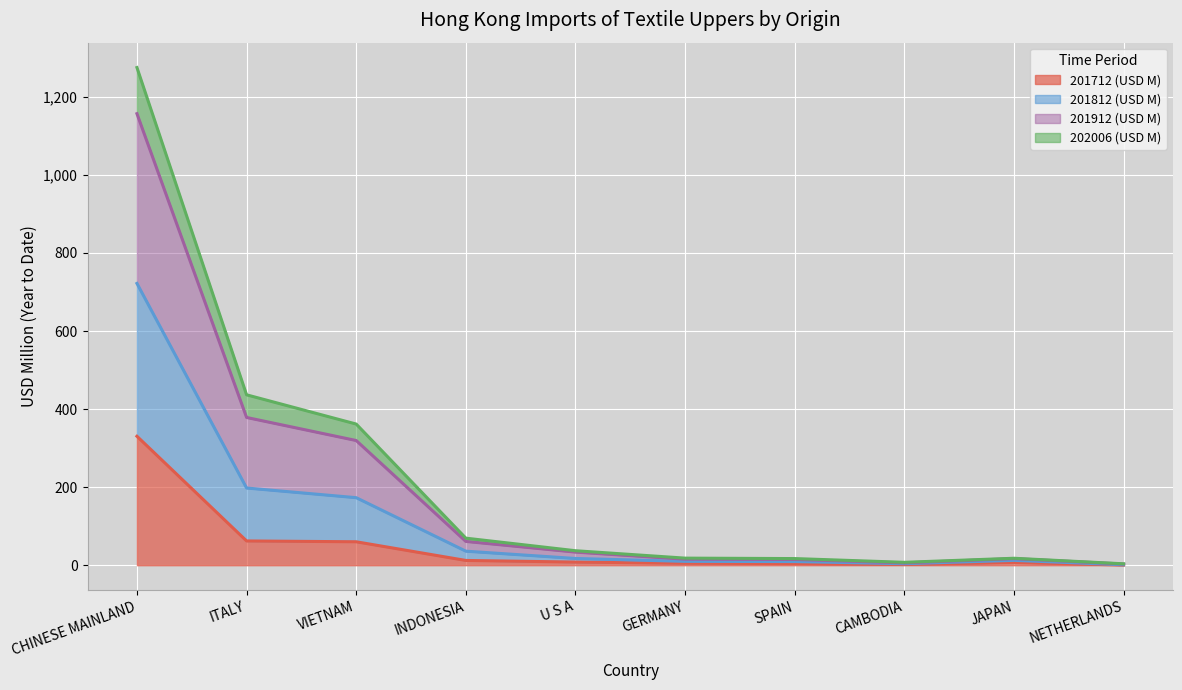

At which label does 201812 (USD M) reach its peak?

CHINESE MAINLAND